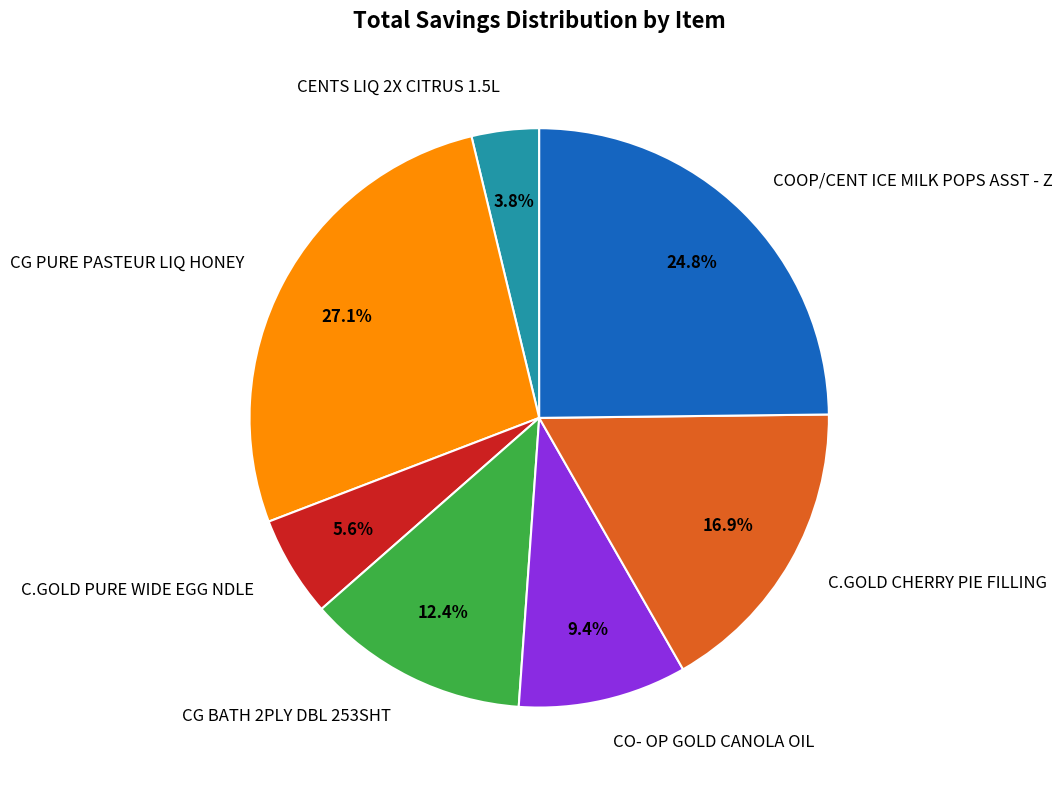

Between C.GOLD PURE WIDE EGG NDLE and CENTS LIQ 2X CITRUS 1.5L, which is larger?

C.GOLD PURE WIDE EGG NDLE